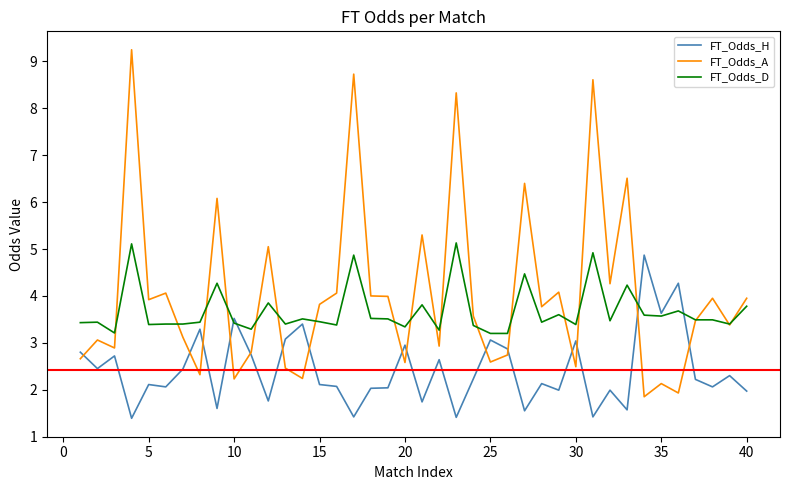

Which series has the widest spread of values?

FT_Odds_A